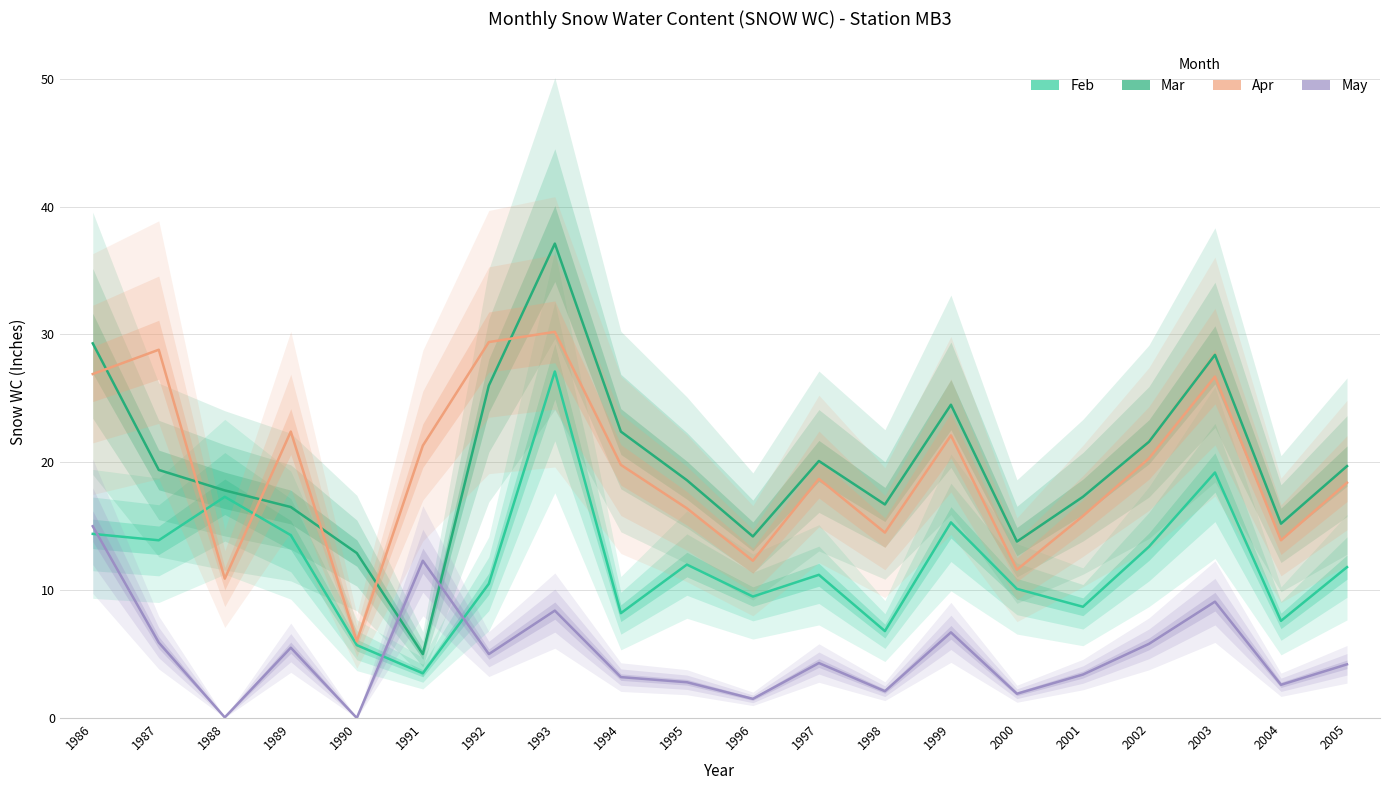

What is the greatest value displayed?

37.1